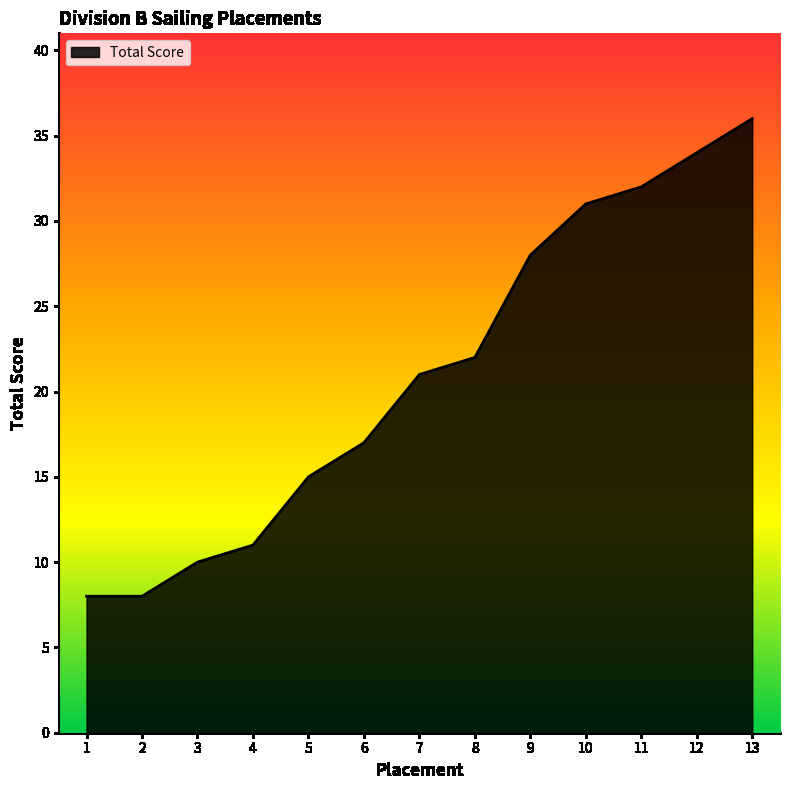

Where is the data nearest to the value 22?

8